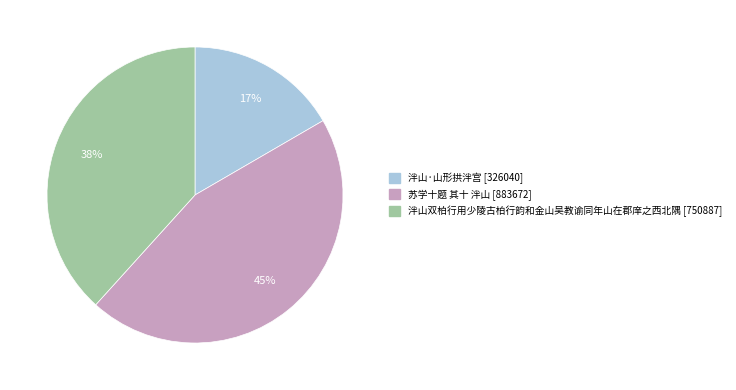

Count the number of slices in the pie.

3